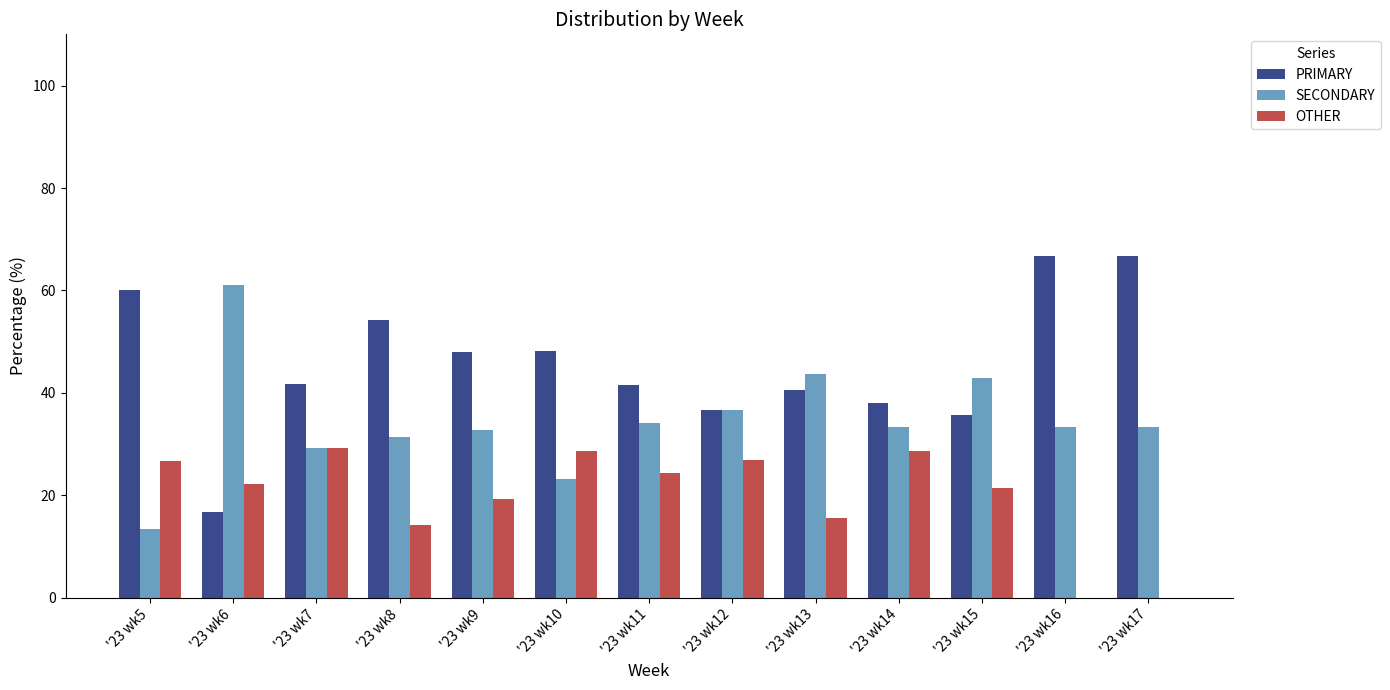

Is the value of SECONDARY at '23 wk8 greater than the value of OTHER at '23 wk12?

Yes